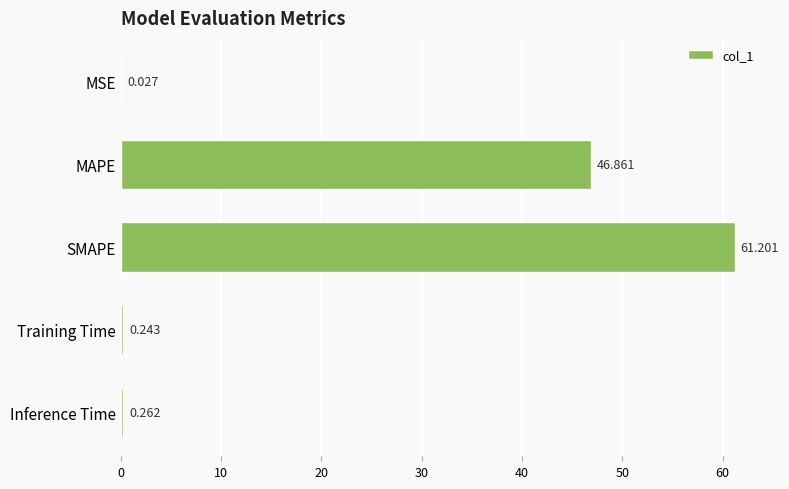

Which has a higher value, SMAPE or Training Time?

SMAPE